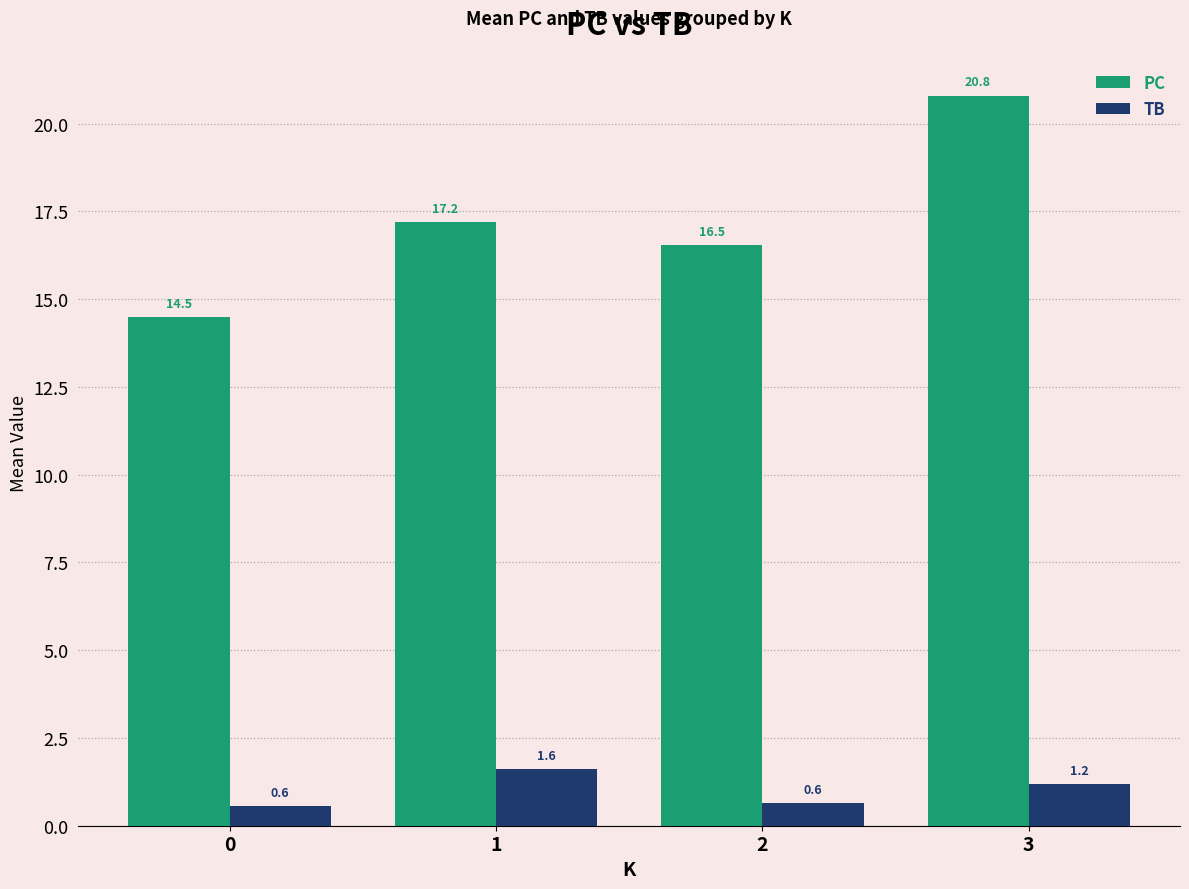

How many series are shown in this chart?

2